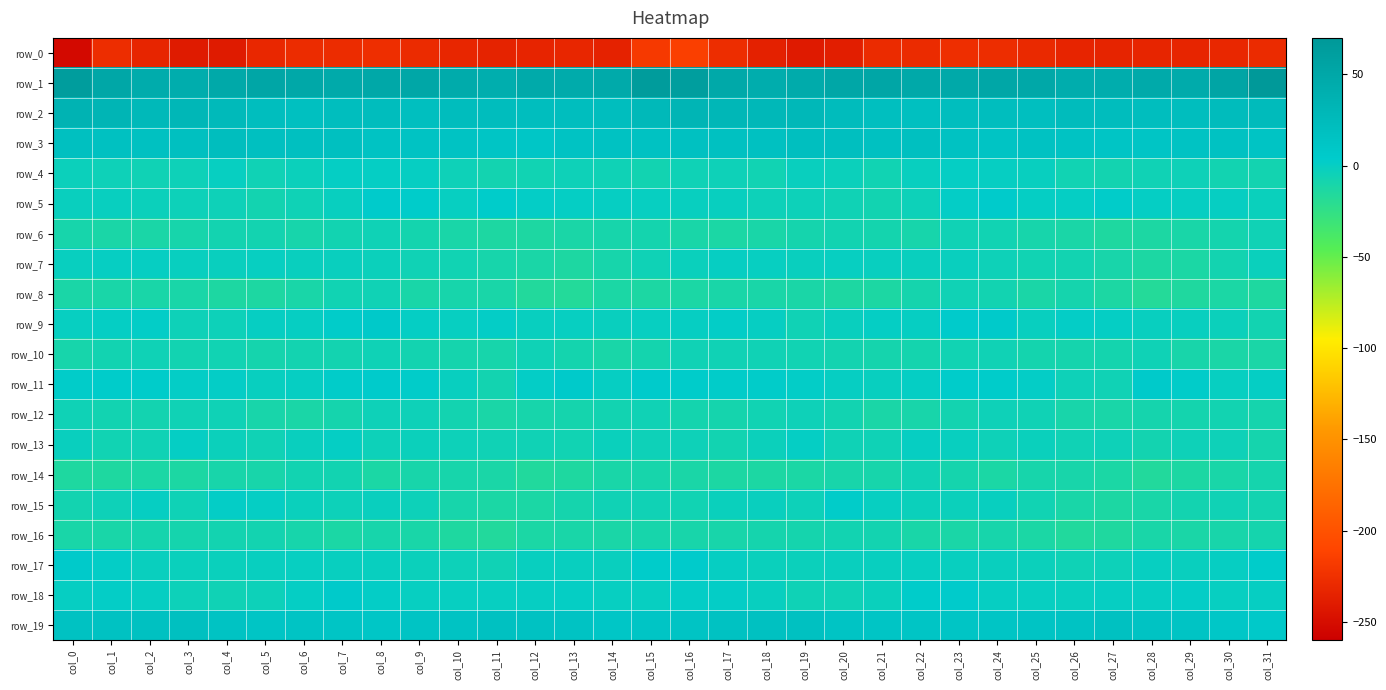

What is the smallest value displayed?

-252.7